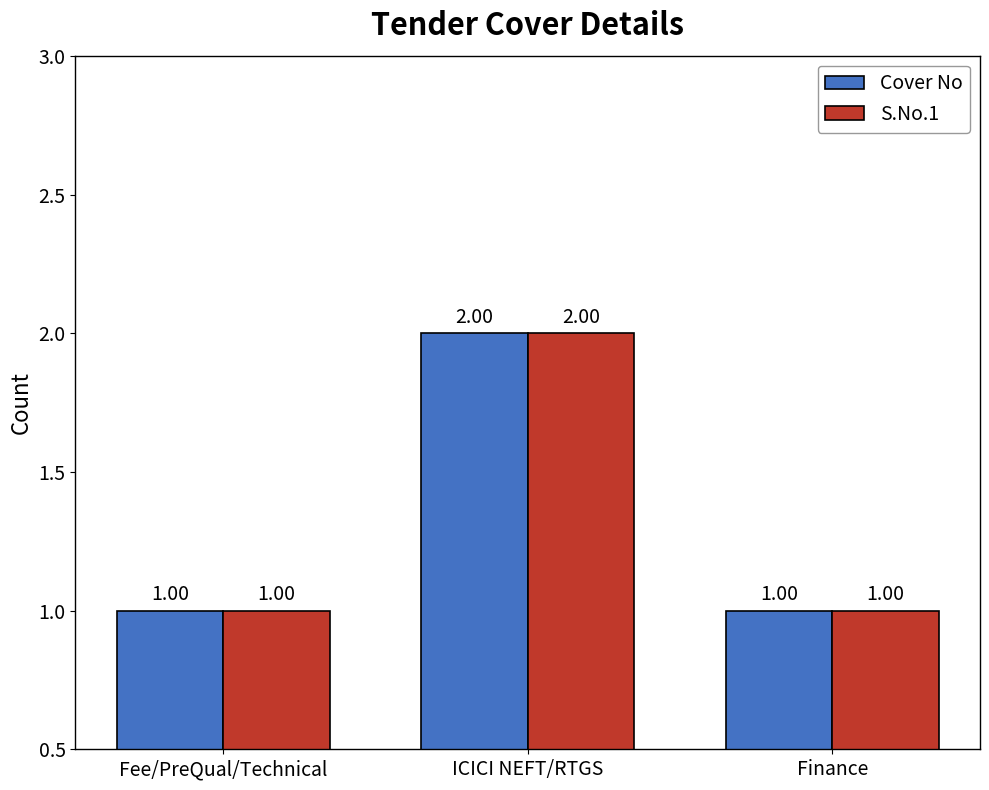

The S.No.1 series shows 1 at Finance. True or false?

True